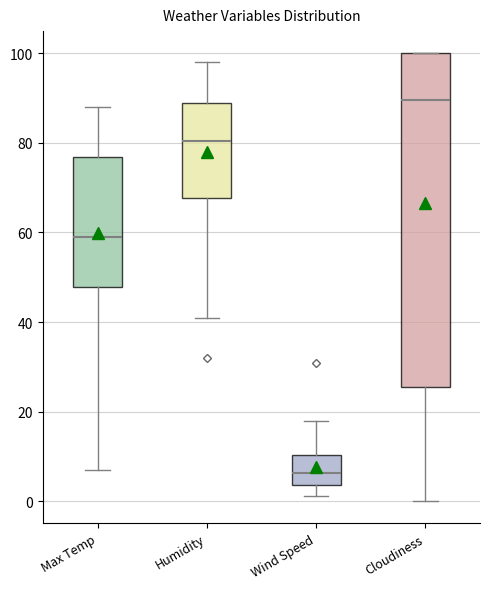

Comparing the boxes themselves (not the whiskers), which one is the tallest?

Cloudiness